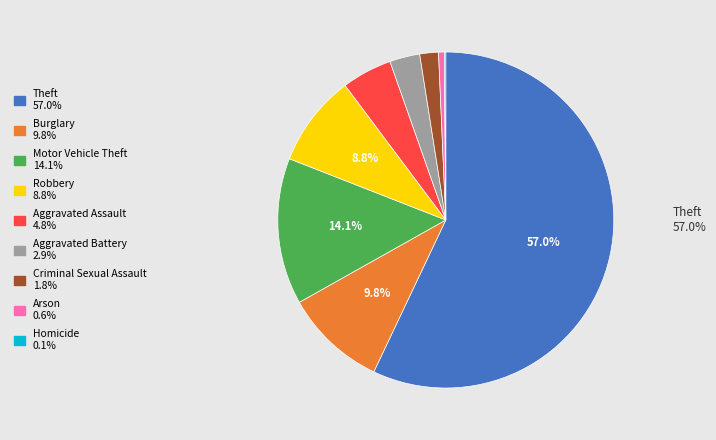

What is the majority slice?

Theft